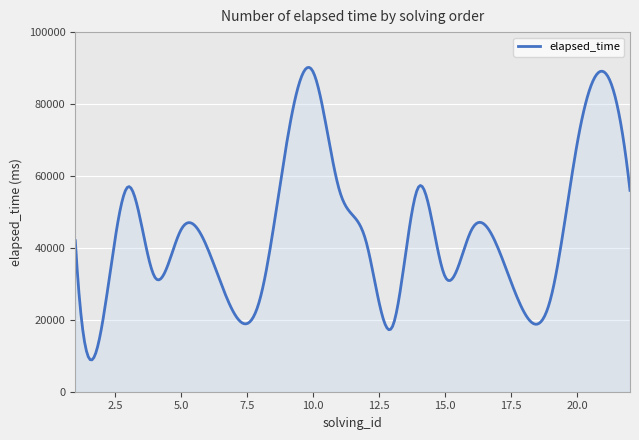

What is the minimum value shown in the chart?

8862.3